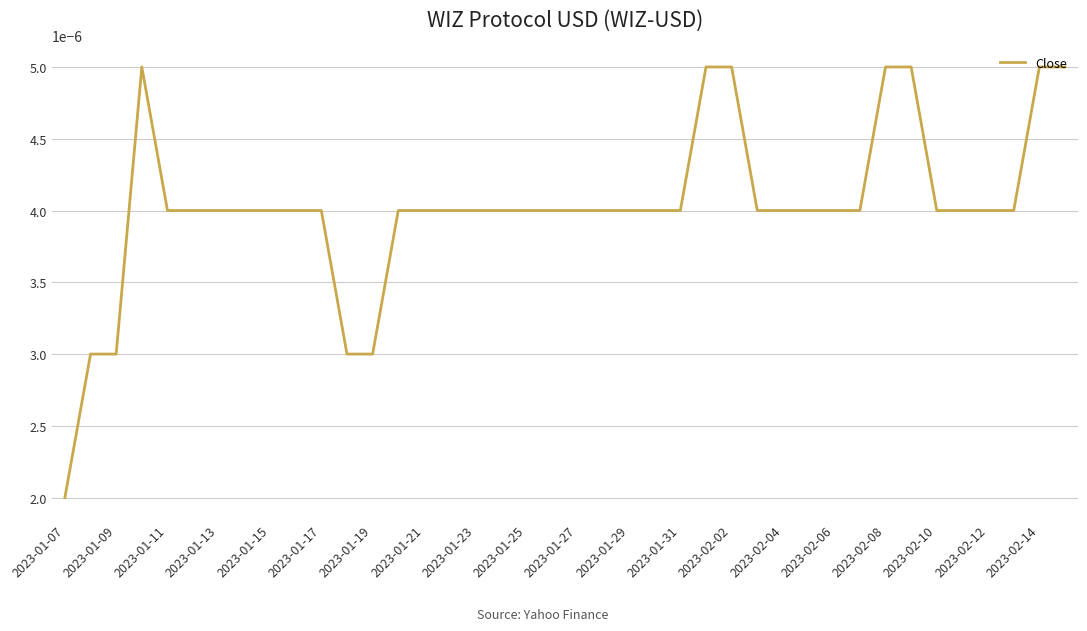

Does the chart have visible grid lines?

Yes